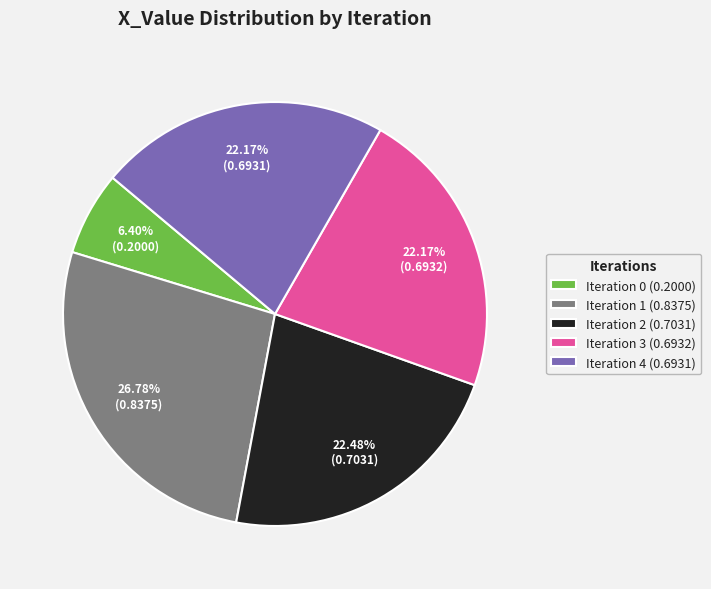

What percentage is the Iteration 2 slice, to the nearest percent?

22%